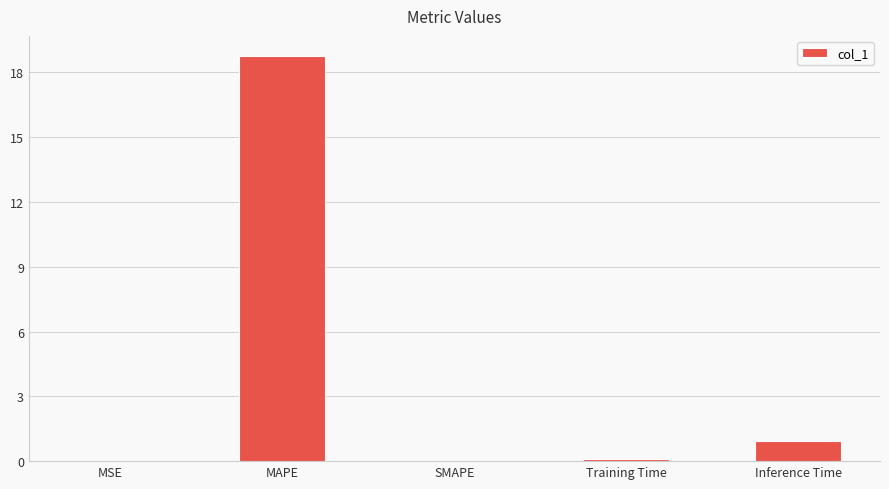

How many distinct data groups are displayed?

1